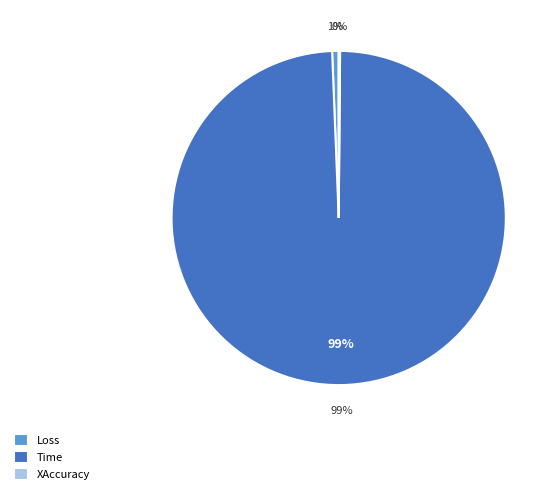

Rank the categories by value from highest to lowest.

Time, Loss, XAccuracy